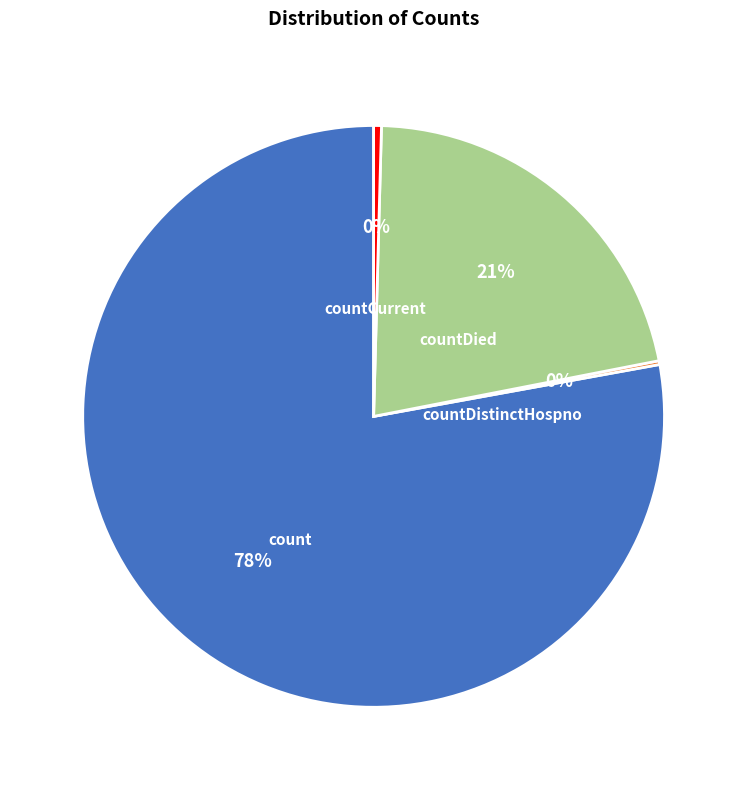

Is the sum of count and countDied greater than half?

Yes